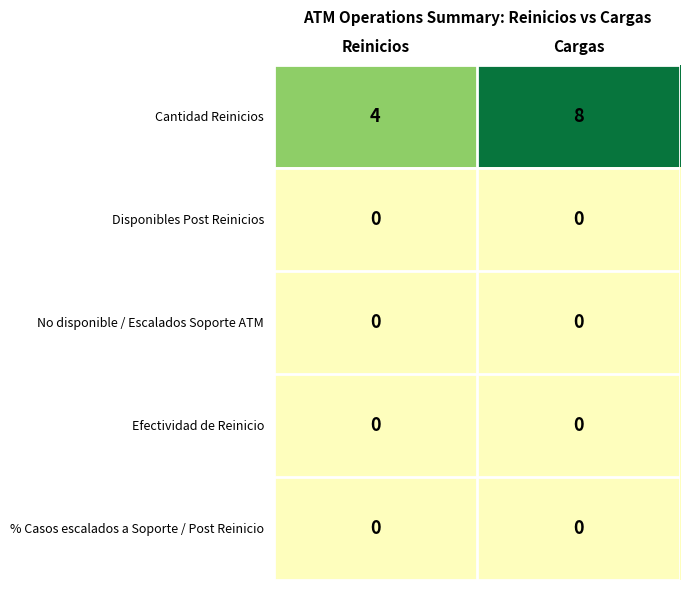

Reading right to left, what are all the values shown in this chart?

Cantidad Reinicios: Cargas=8	Reinicios=4
Disponibles Post Reinicios: Cargas=0	Reinicios=0
No disponible / Escalados Soporte ATM: Cargas=0	Reinicios=0
Efectividad de Reinicio: Cargas=0	Reinicios=0
% Casos escalados a Soporte / Post Reinicio: Cargas=0	Reinicios=0